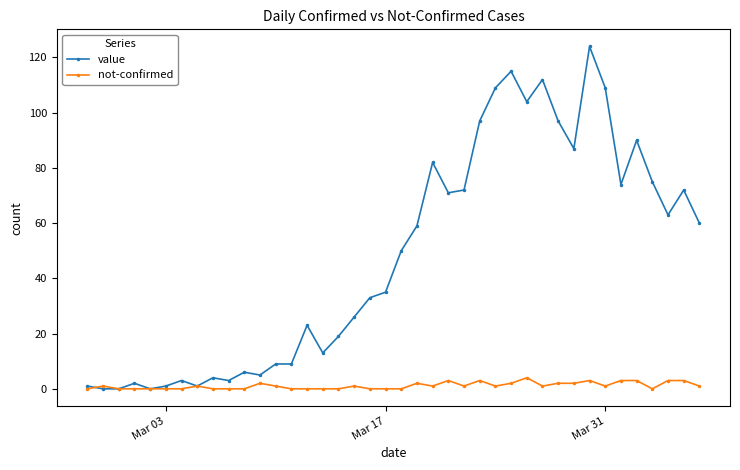

True or false: value has more than 1 interior local peaks.

True